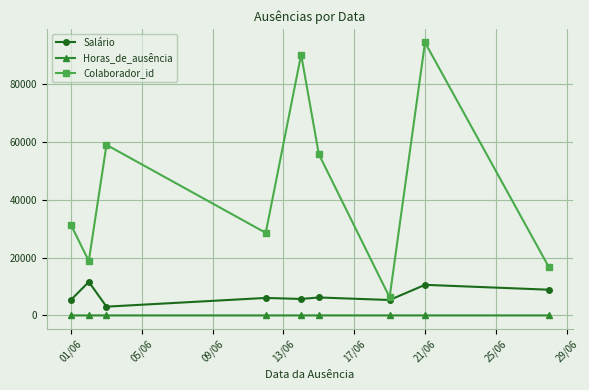

What is the value of the Salário point at the 3rd from the left?

3034.2